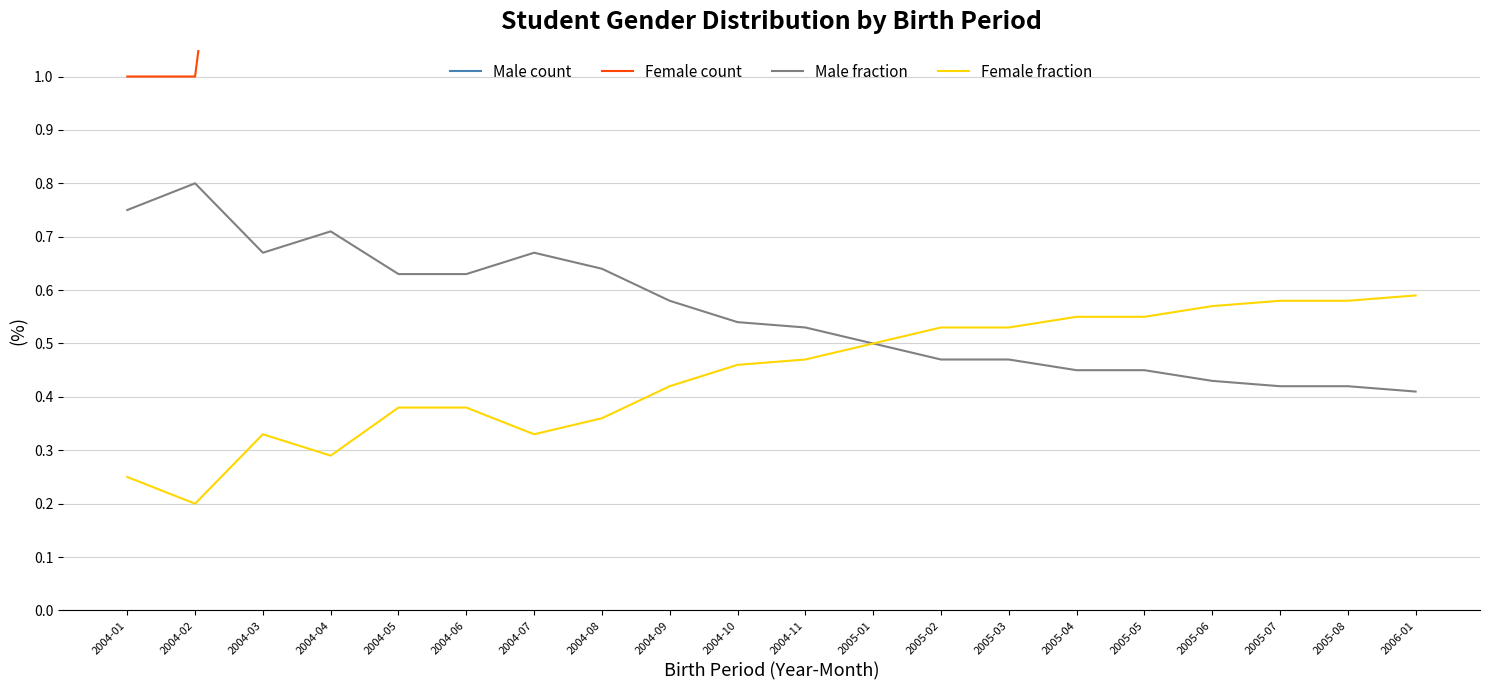

True or false: Male fraction has more than 0 points higher than both neighbors.

True